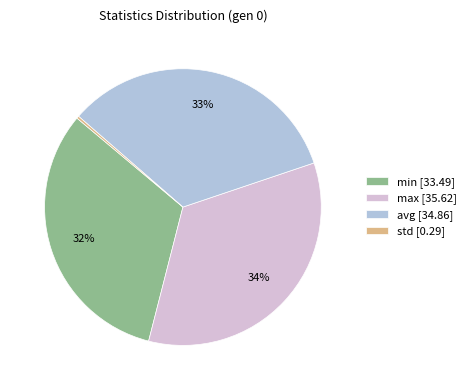

How many segments does this pie chart have?

4